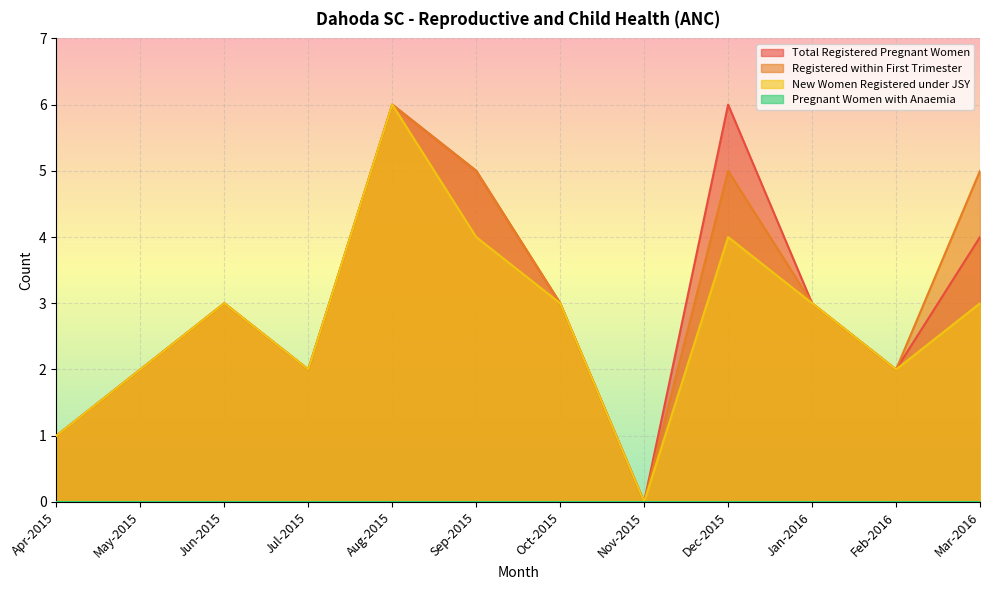

Where does the Registered within First Trimester series first go above 3?

Aug-2015